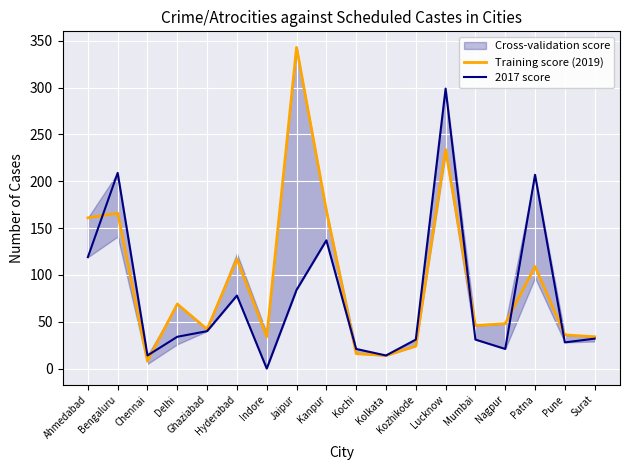

Where does the 2017 score series first go above 34?

Ahmedabad